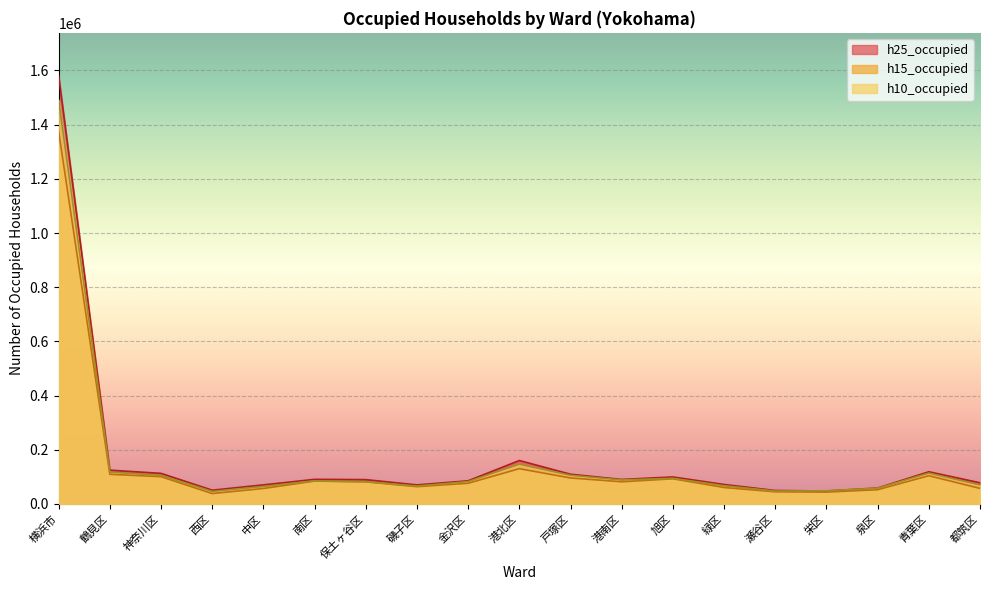

What is the difference between the maximum and minimum values in the h15_occupied series?

1336690